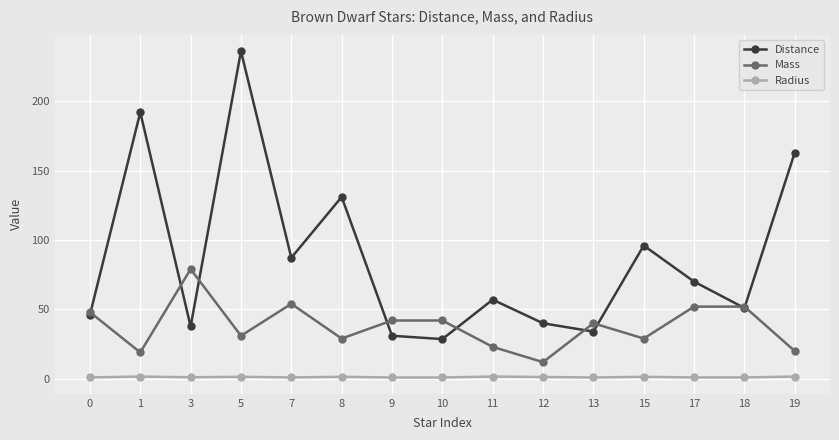

At which category is the sum across all series the highest?

5